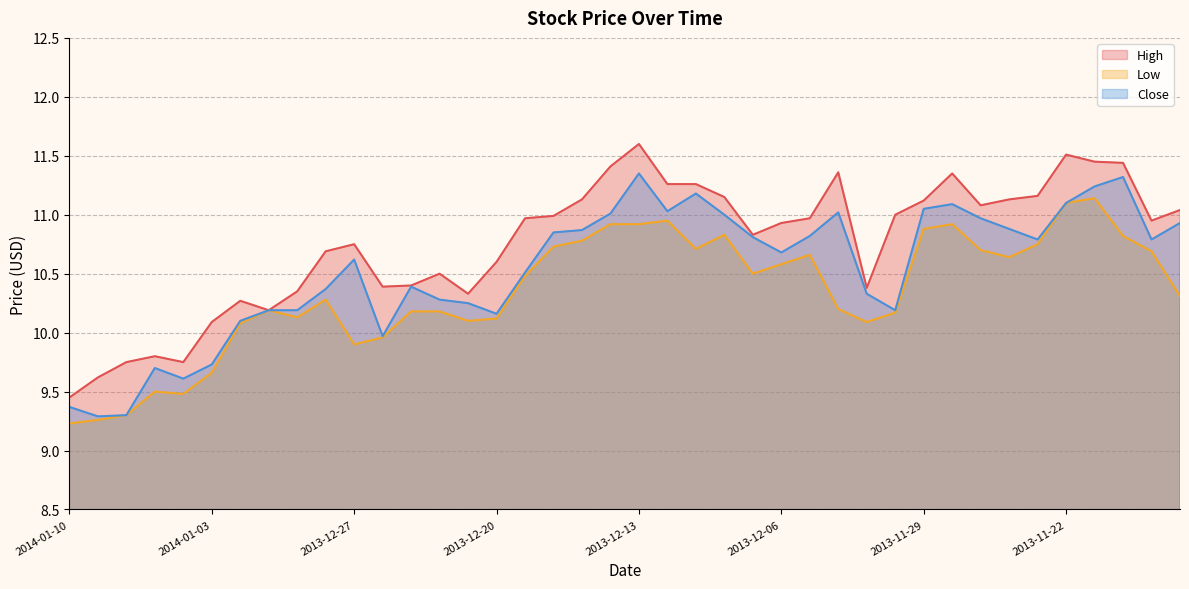

Between 2014-01-06 and 2013-11-22, which is larger?

2013-11-22